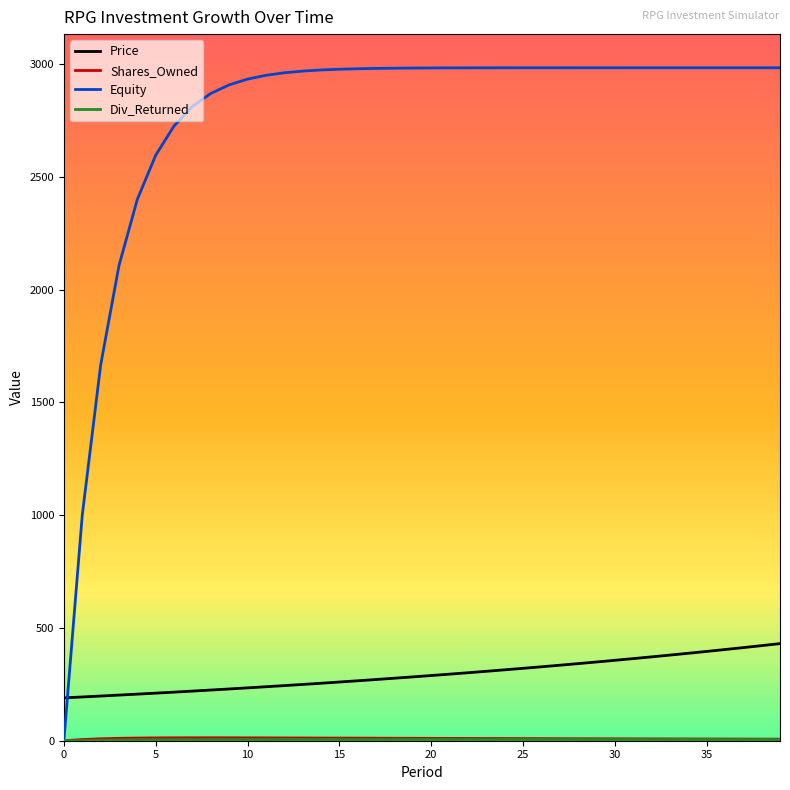

Which series has the largest total across all categories?

Equity